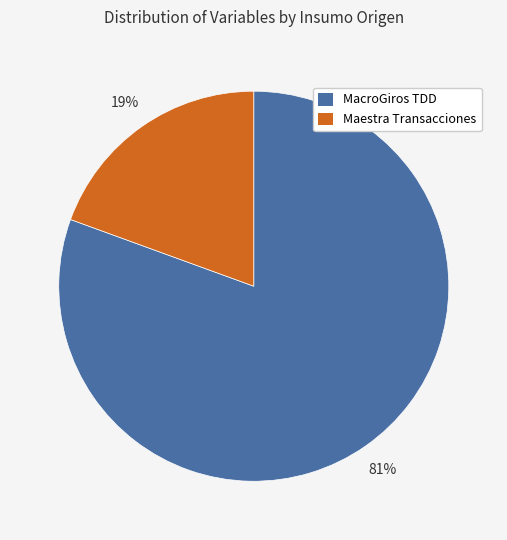

To the nearest percent, what percentage of the pie is MacroGiros TDD?

81%